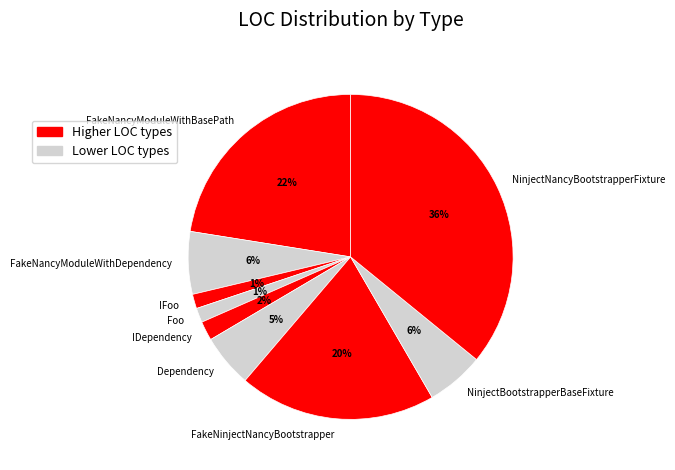

Does any single category account for the majority?

No